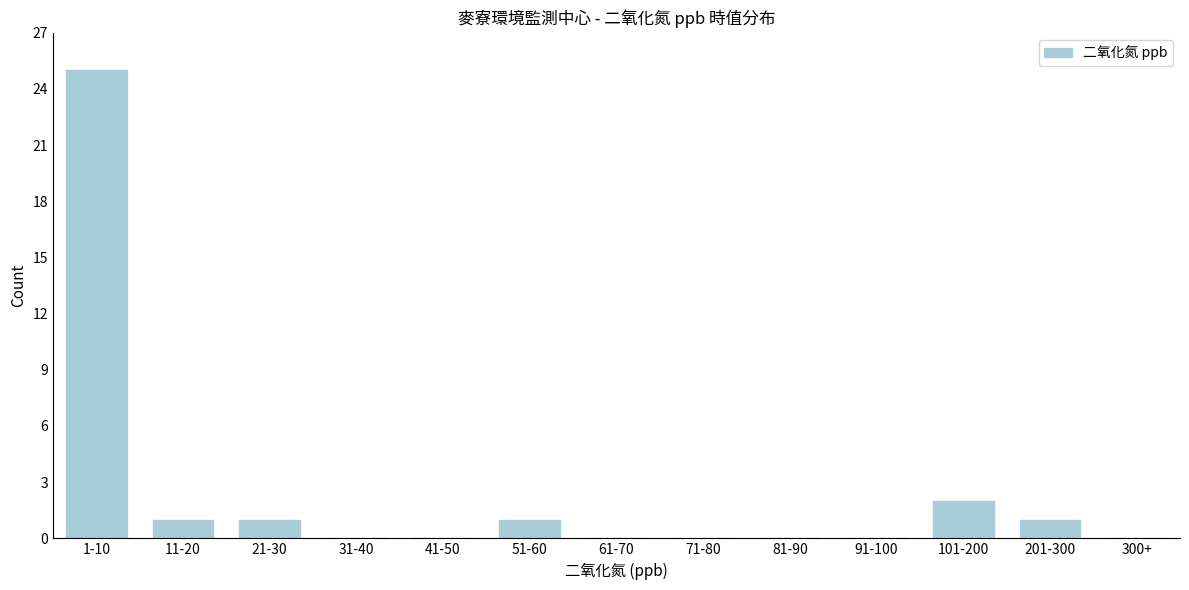

Reading left to right, list all the values displayed in this chart.

1-10=25	11-20=1	21-30=1	31-40=0	41-50=0	51-60=1	61-70=0	71-80=0	81-90=0	91-100=0	101-200=2	201-300=1	300+=0